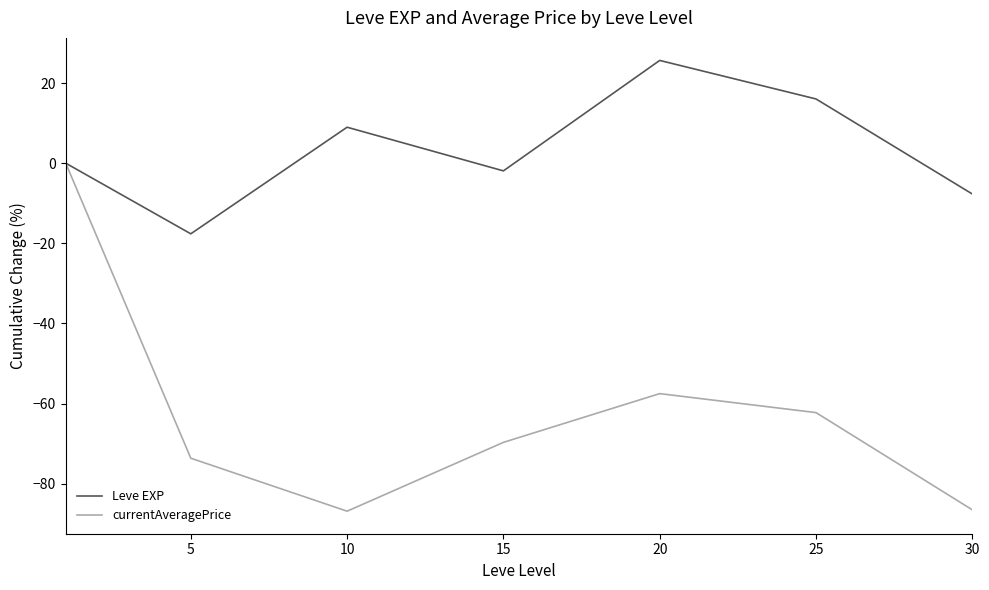

What is the greatest value displayed?

25.6